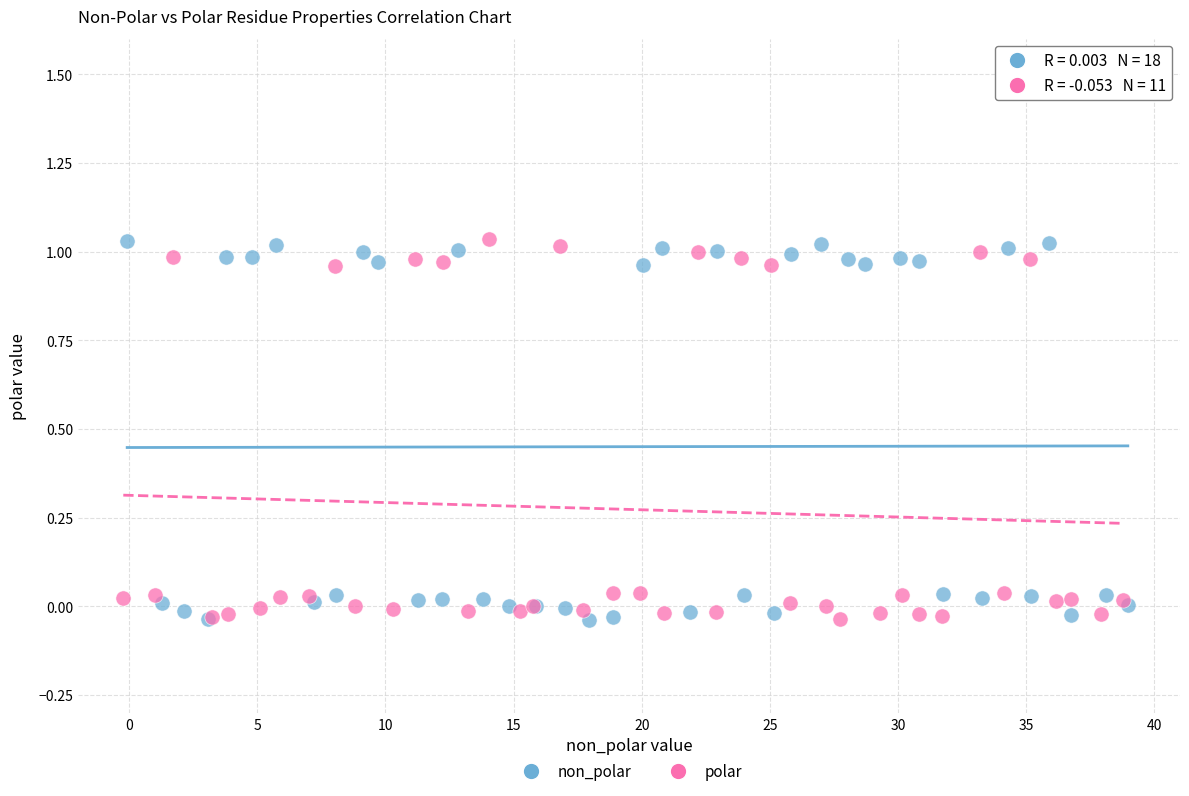

What are all the series names shown in the legend?

non_polar, polar